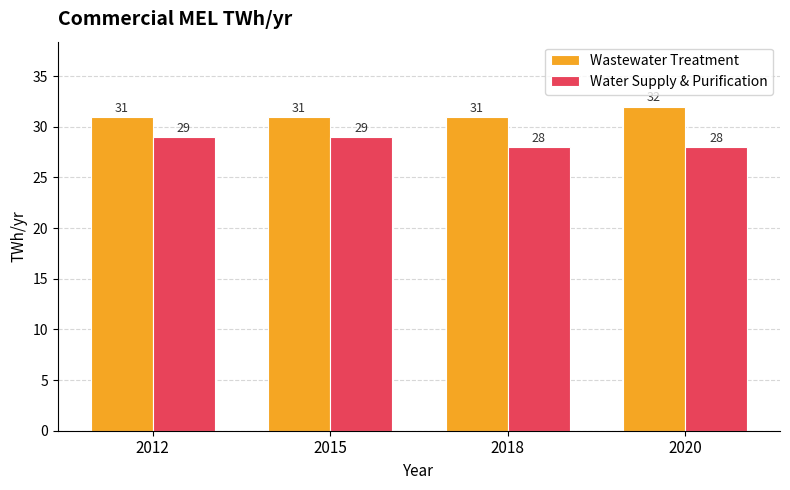

How many bars are there in total?

8